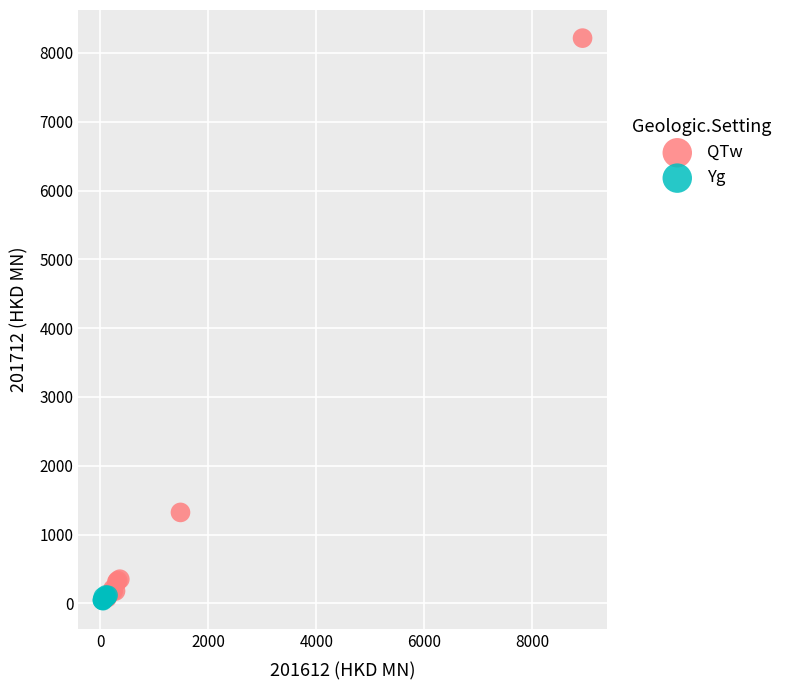

Which series contains the highest Y value?

QTw